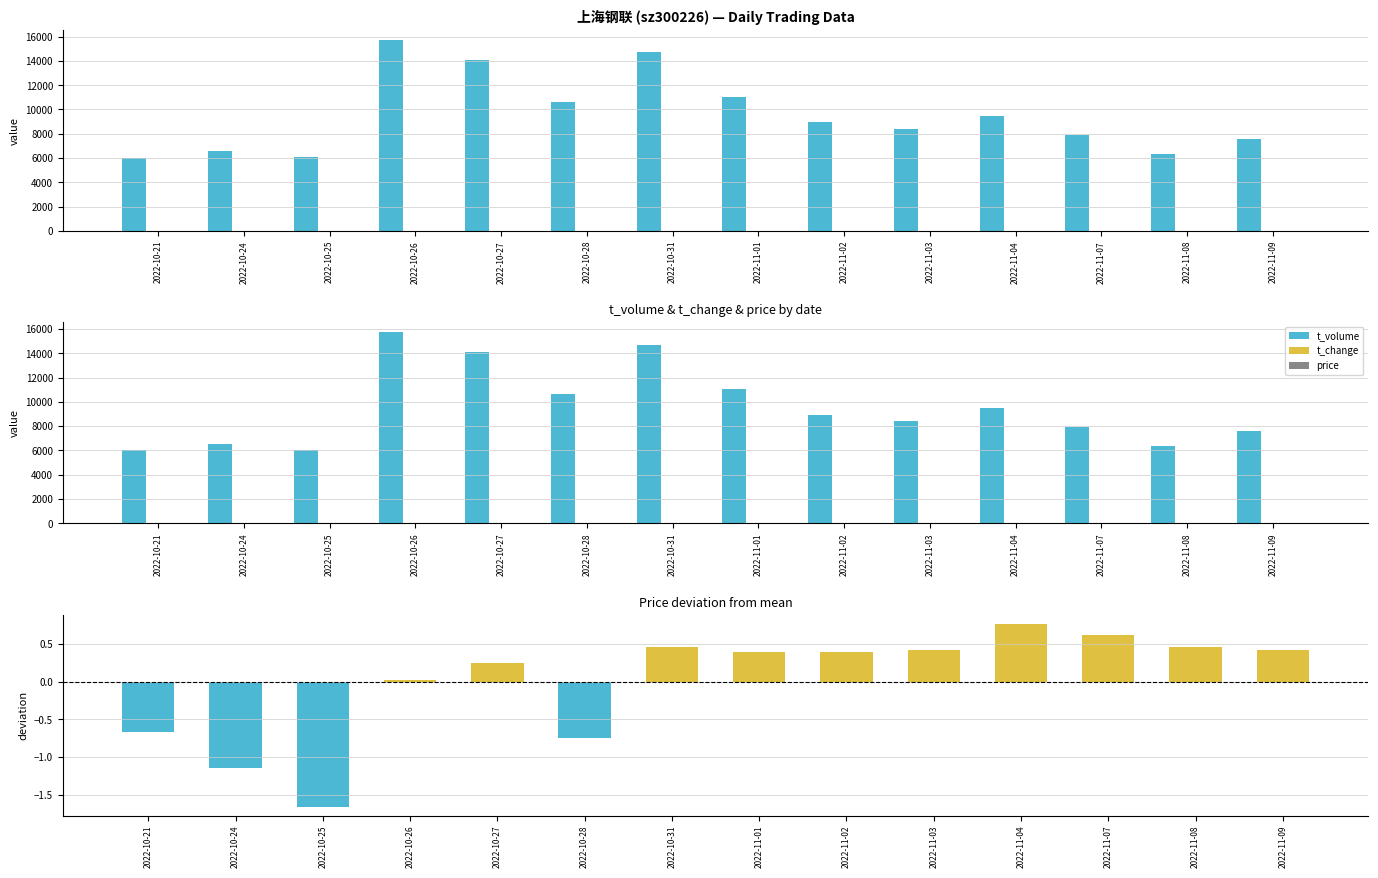

Which series has the largest total across all categories?

t_volume